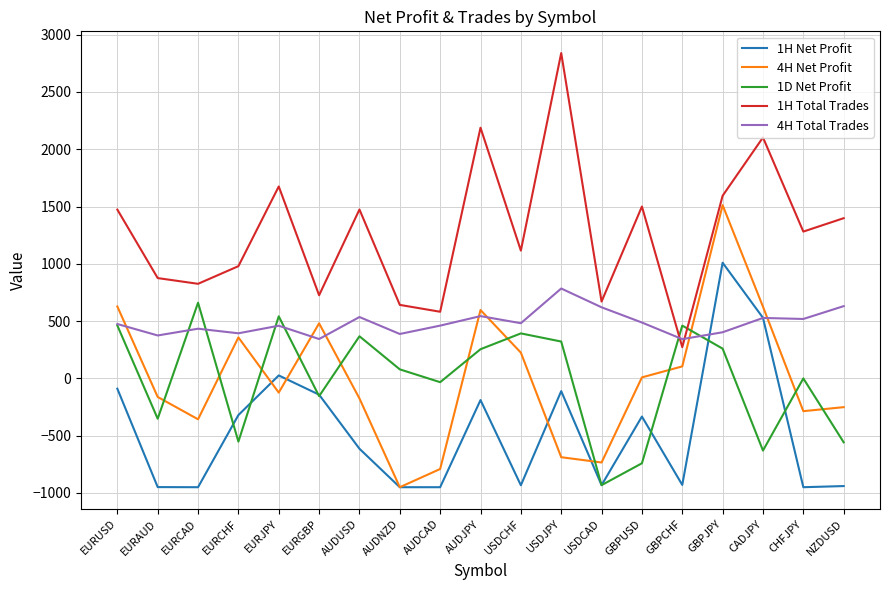

True or false: 1H Total Trades and 1D Net Profit cross at least once.

True